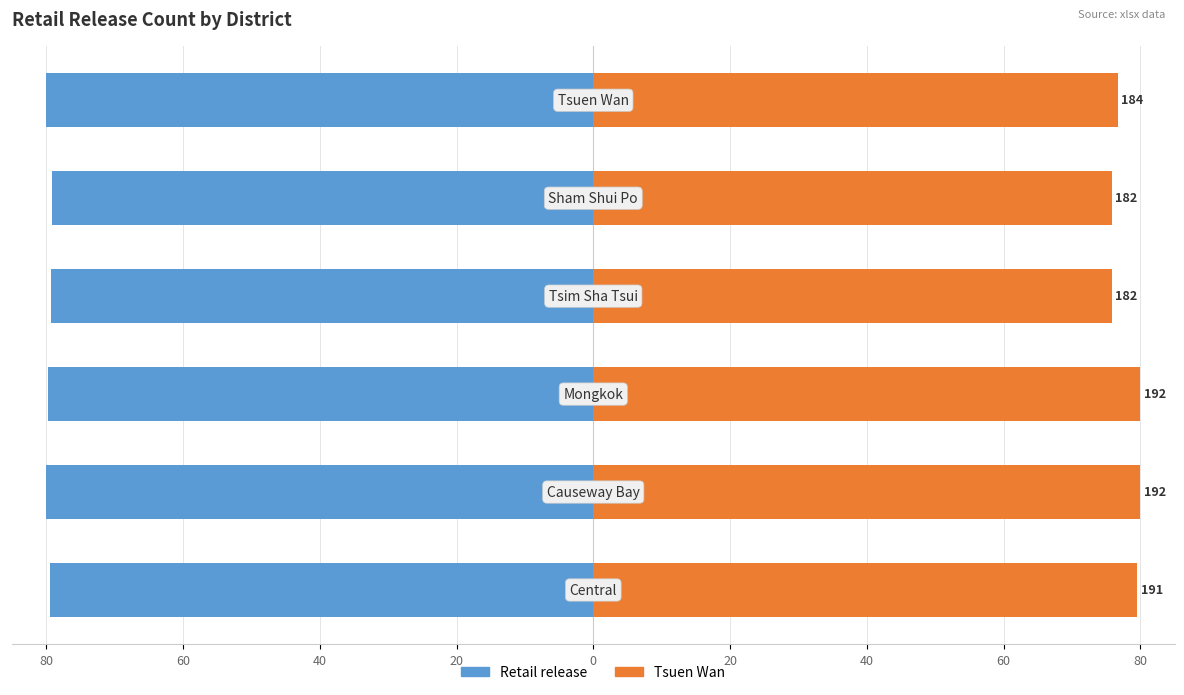

Rank the series by their average value, from highest to lowest.

Tsuen Wan, Retail release